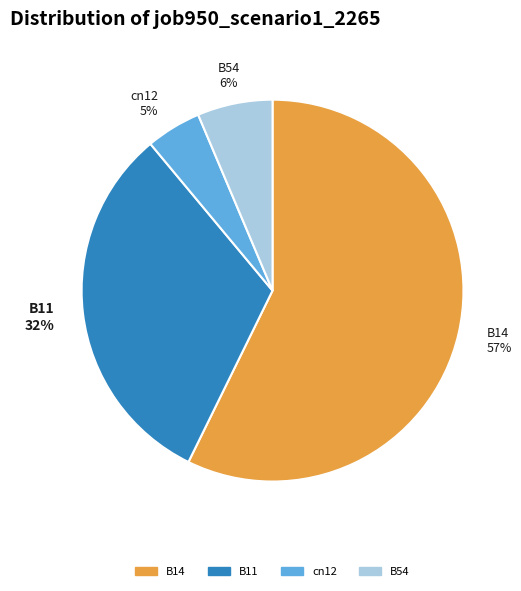

Is it true that B54 is 1% of the pie?

False